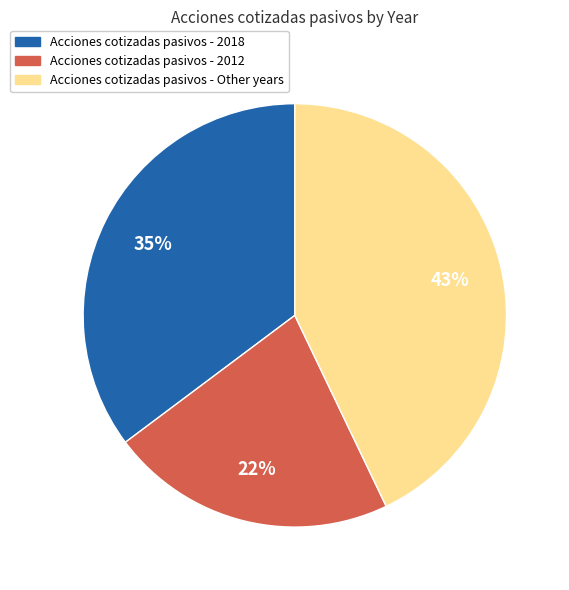

To the nearest percent, what is the difference between the largest and smallest slice percentages?

21%